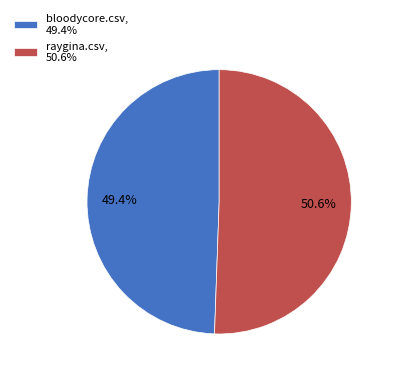

Combined, what portion of the pie is bloodycore.csv and raygina.csv?

100.0%